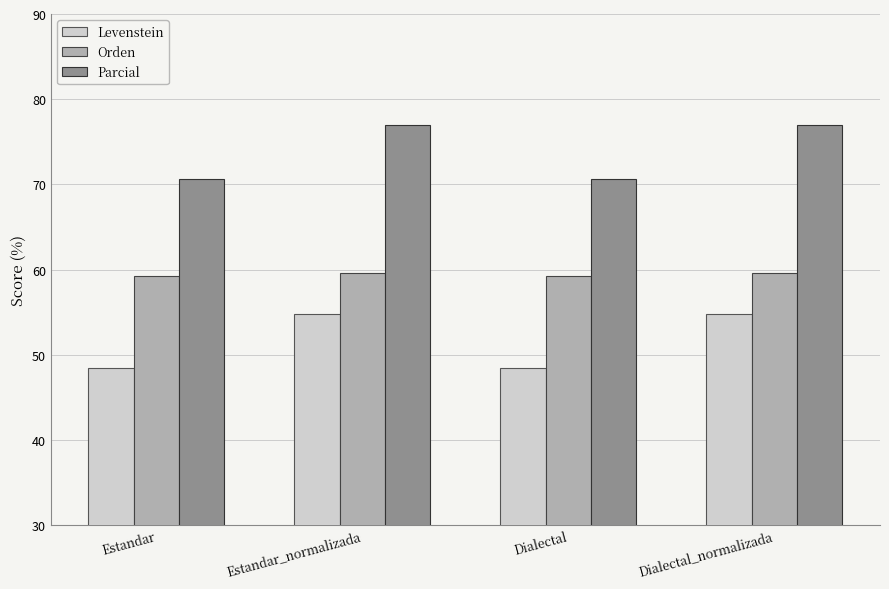

What is the total value across all series at Estandar_normalizada?

191.2